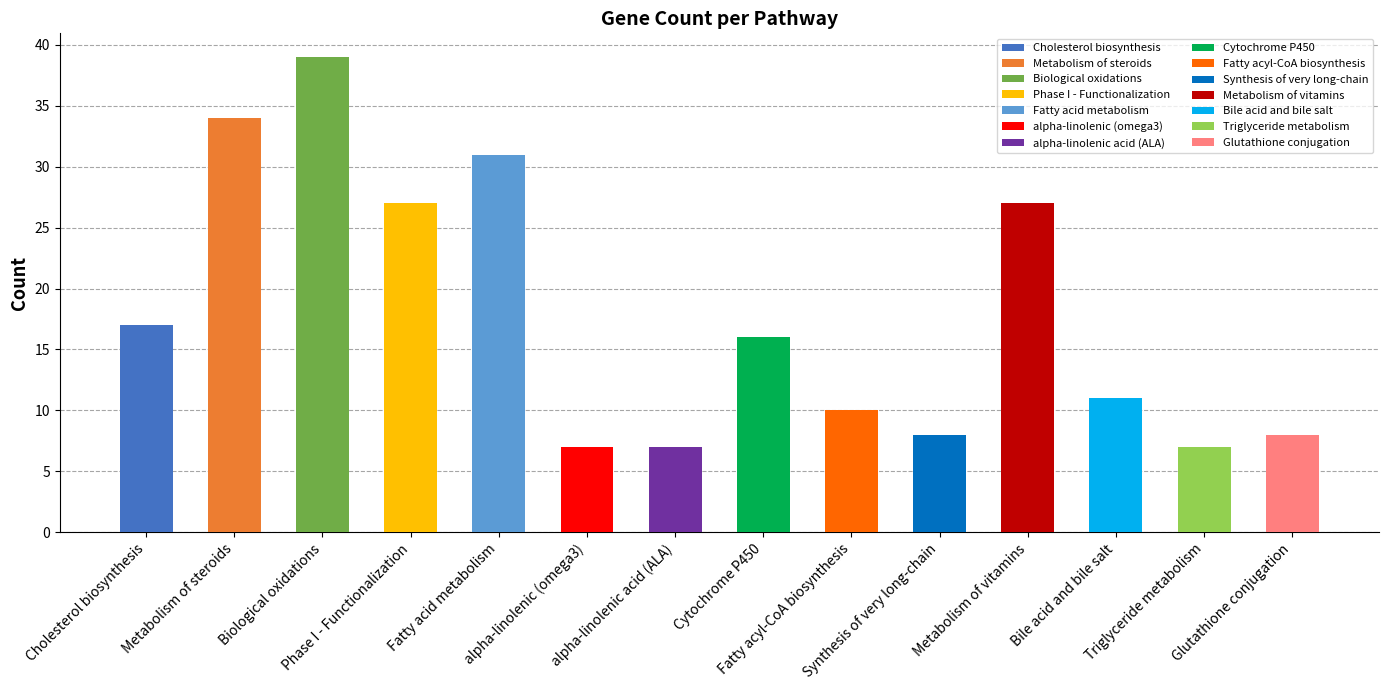

At which label does the data first exceed 16?

Cholesterol biosynthesis